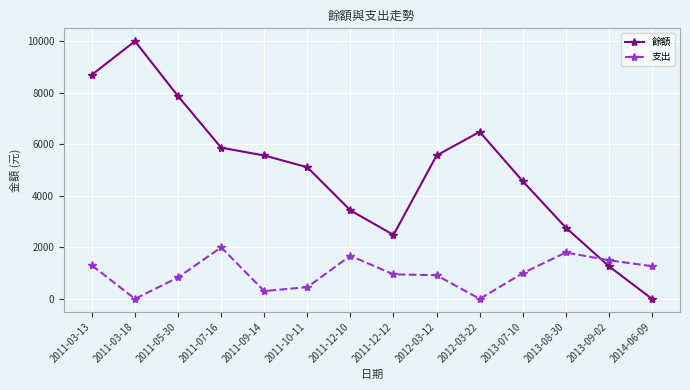

Does the chart have visible grid lines?

Yes